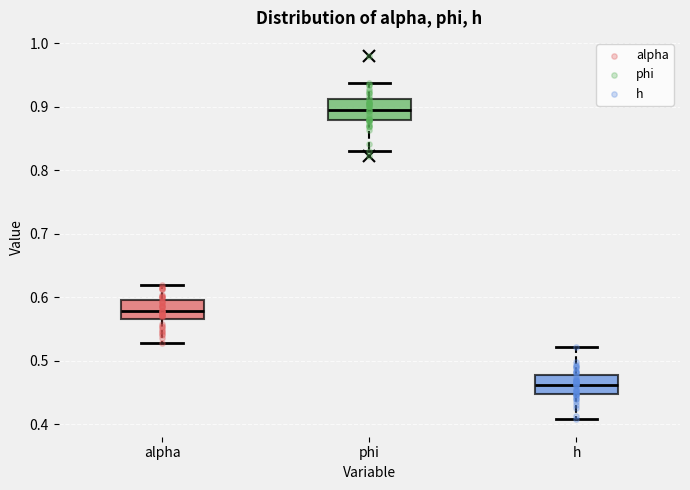

Where is the upper edge of the box for alpha on the y-axis? The values are not printed on the chart, so give them approximately, as read against the axis.

0.59